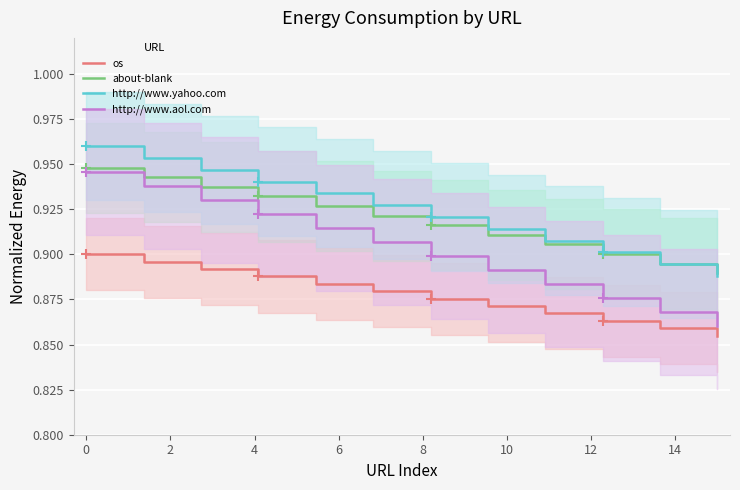

True or false: http://www.aol.com and http://www.yahoo.com intersect in this chart.

False